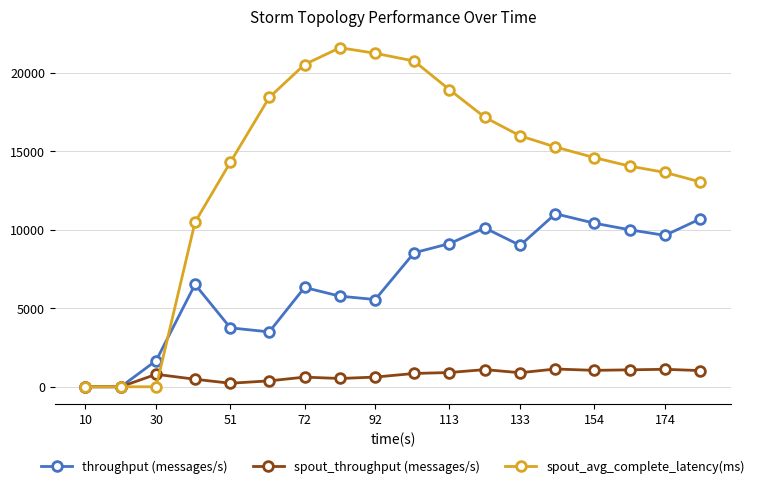

True or false: spout_avg_complete_latency(ms) has more than 0 points higher than both neighbors.

True